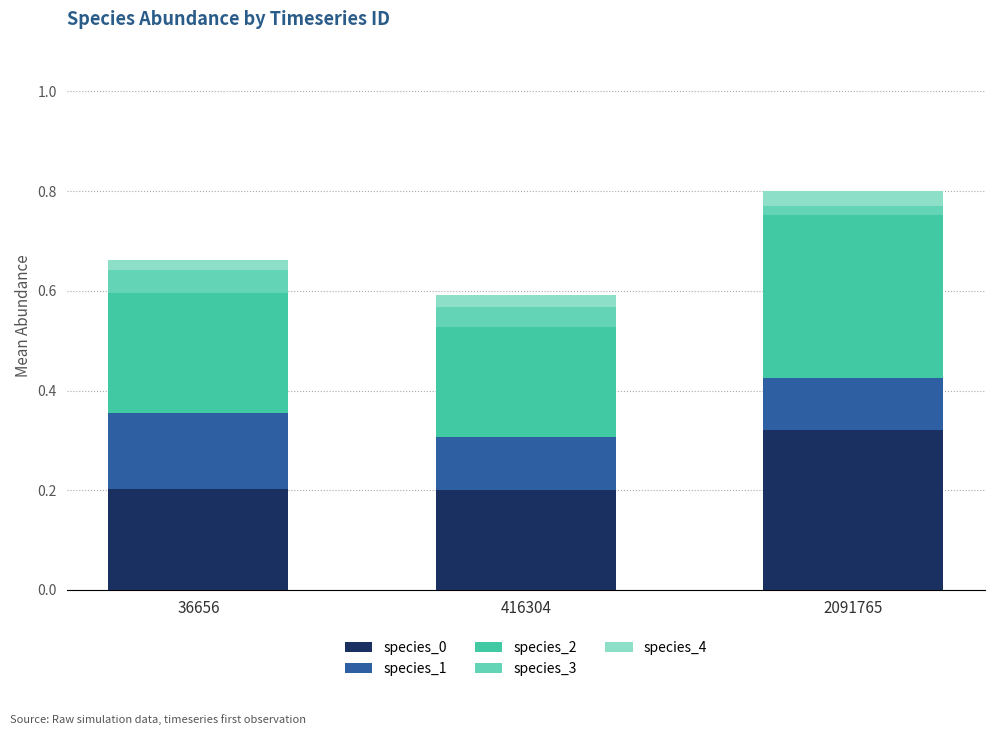

The species_0 series shows 0.3 at 416304. True or false?

False